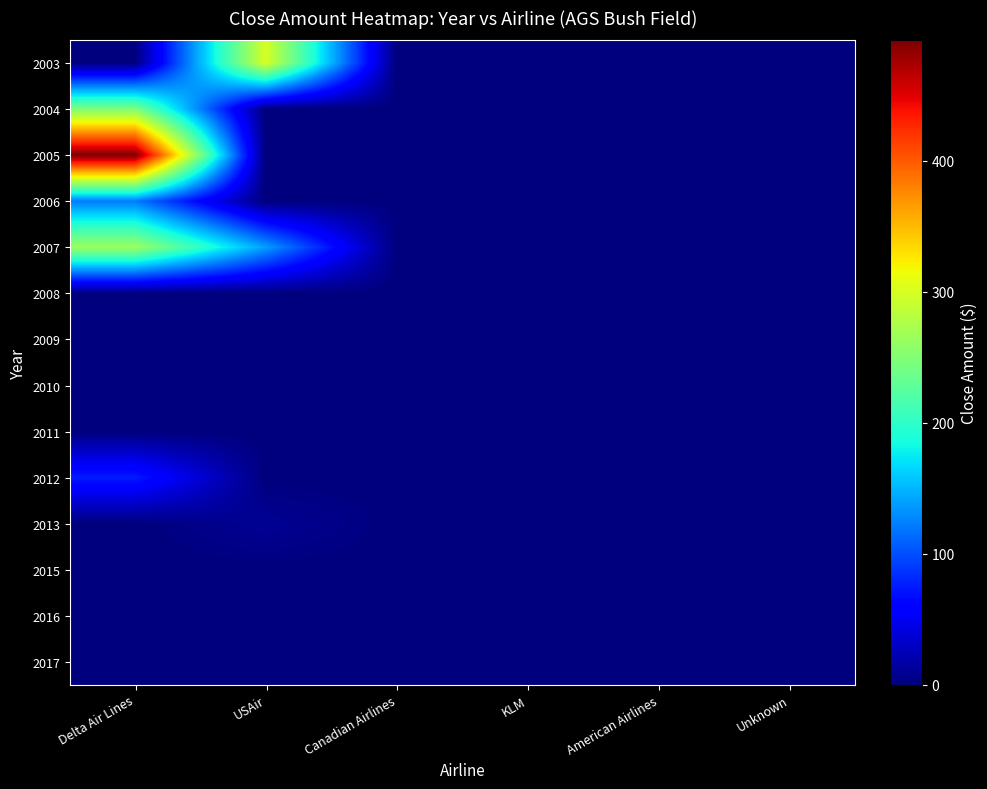

Which category has the highest value across all series?

Delta Air Lines